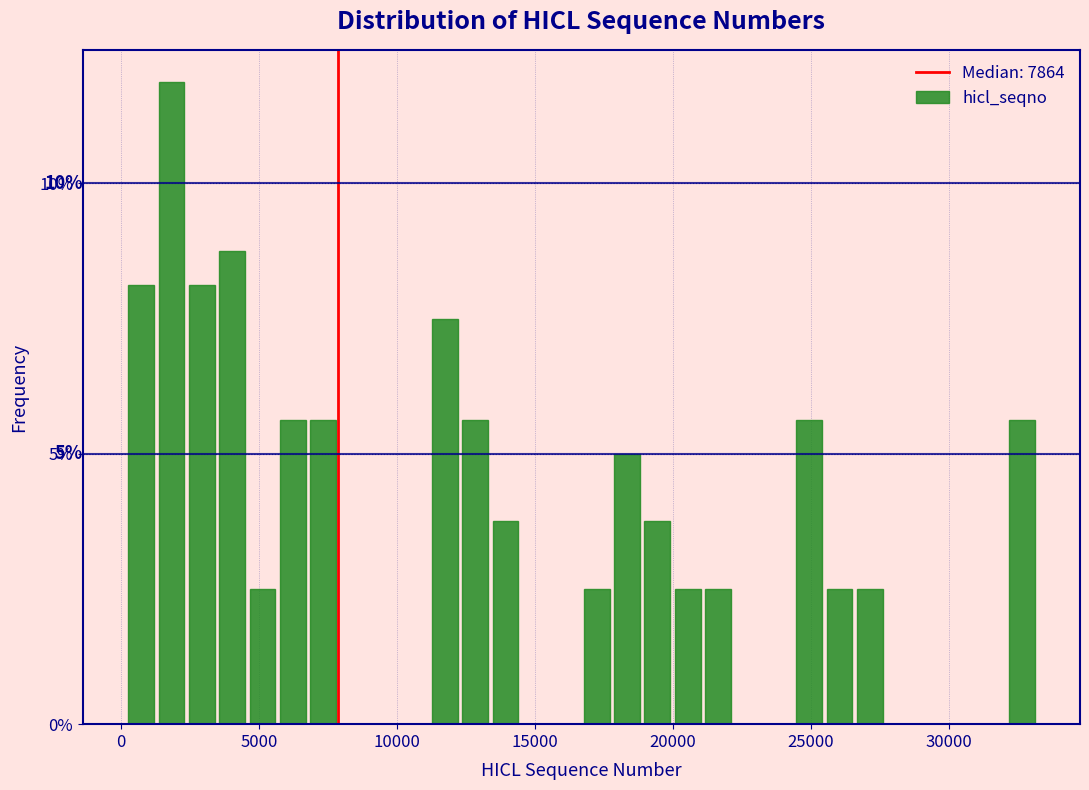

Around what value on the x-axis is the tallest bar? Give the approximate position of its centre, as read against the axis.

2000